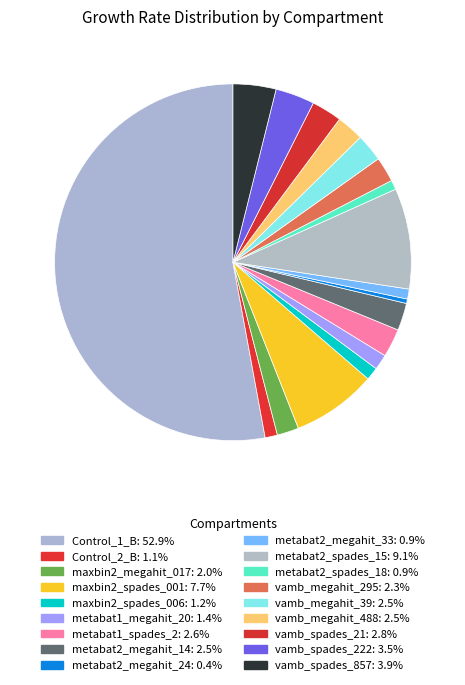

How many slices are in this pie chart?

18